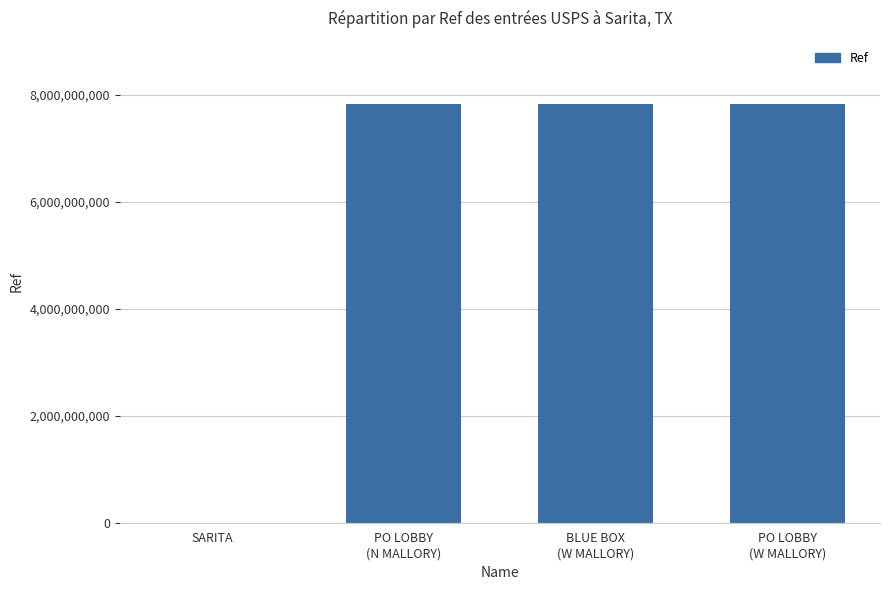

What is the ratio of the value at BLUE BOX
(W MALLORY) to the value at PO LOBBY
(N MALLORY)?

1.0